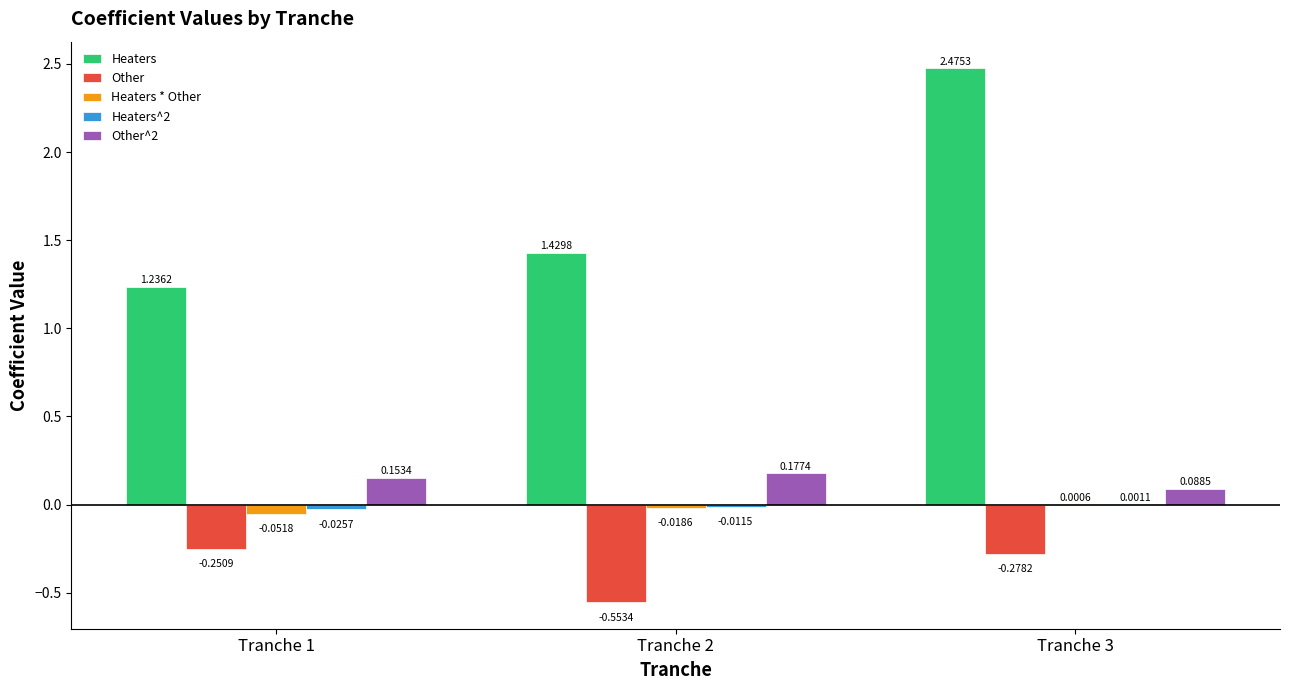

At which category is the sum across all series the highest?

Tranche 3